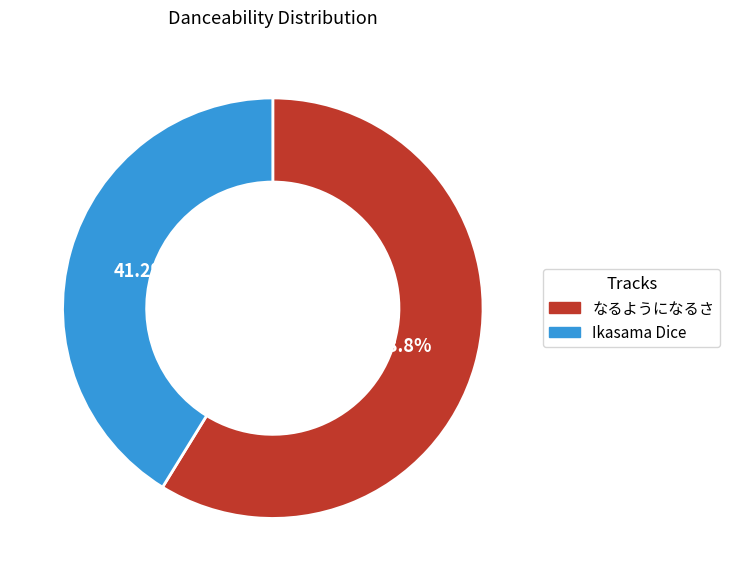

What percentage is NOT represented by Ikasama Dice?

58.8%